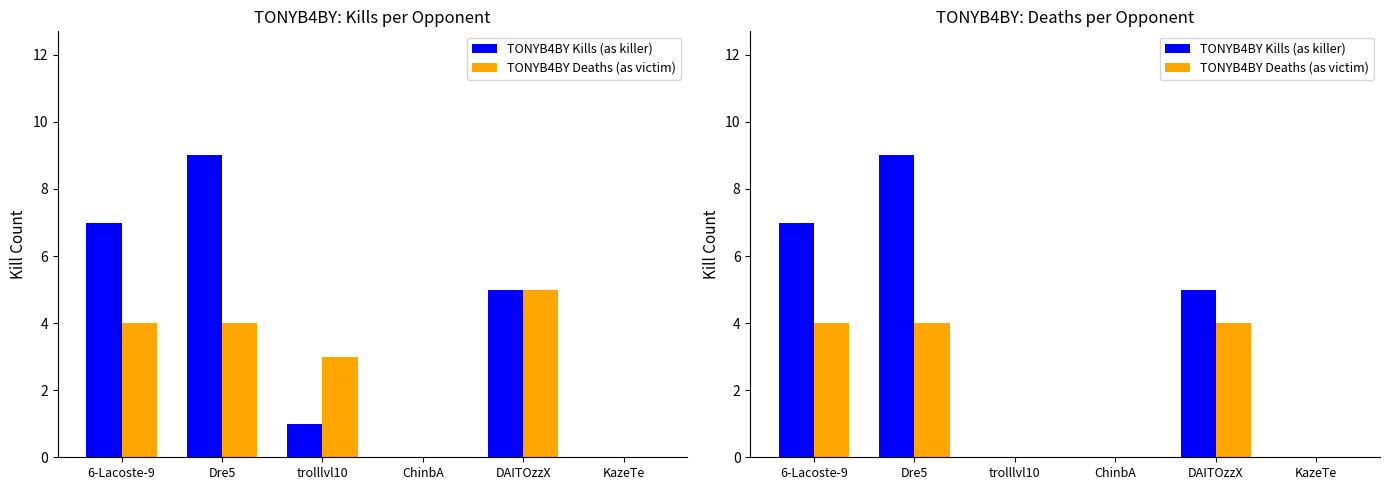

Which series has the largest total across all categories?

TONYB4BY Kills (as killer)